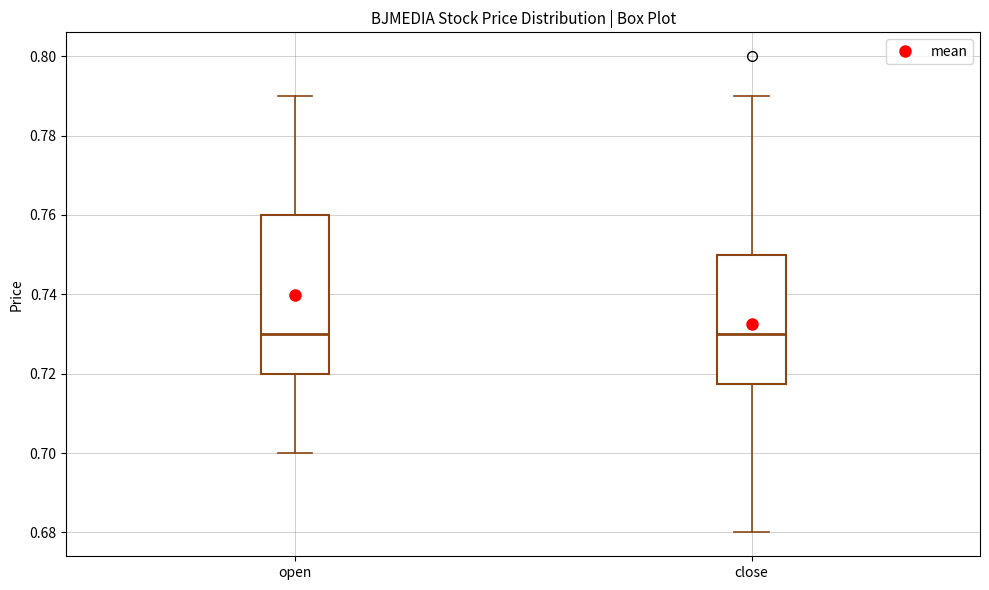

Comparing the boxes themselves (not the whiskers), which one is the tallest?

open